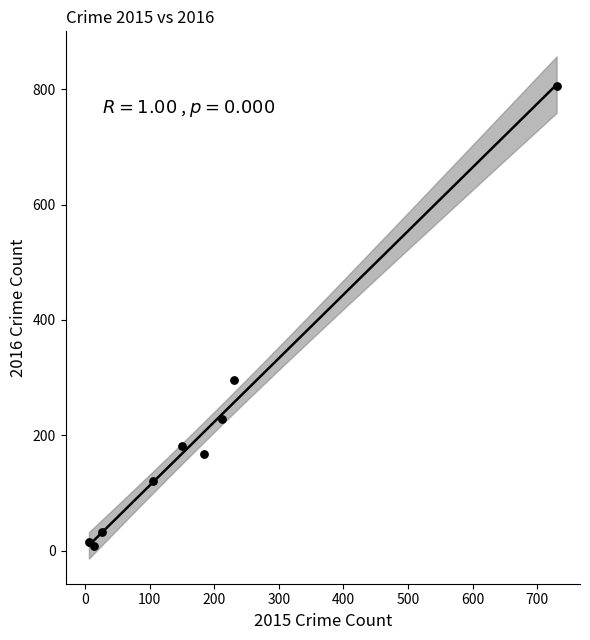

What Y value in the scatter plot is closest to 406?

296